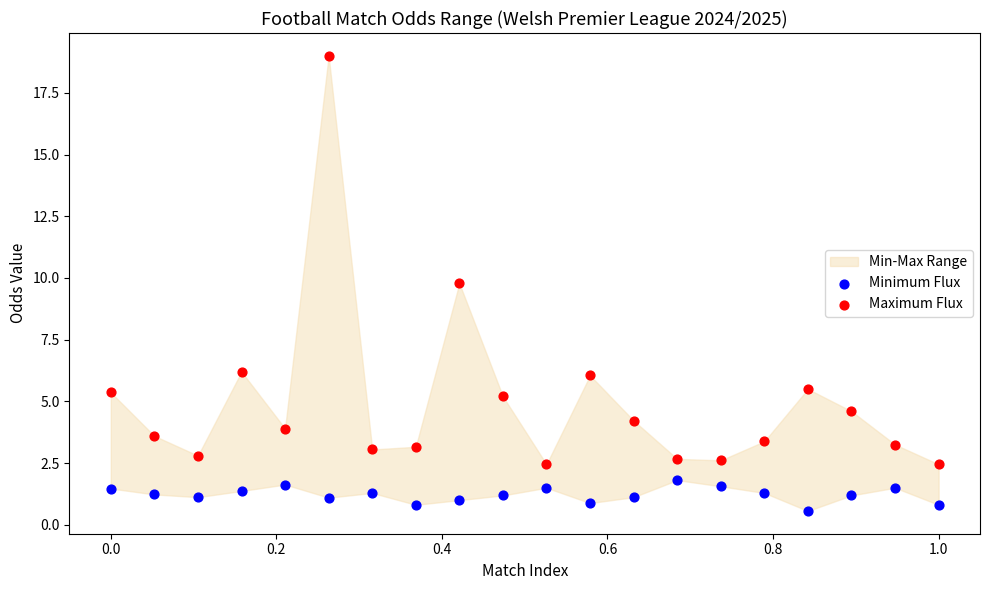

In the Maximum Flux series, what Y value is closest to 10?

9.8